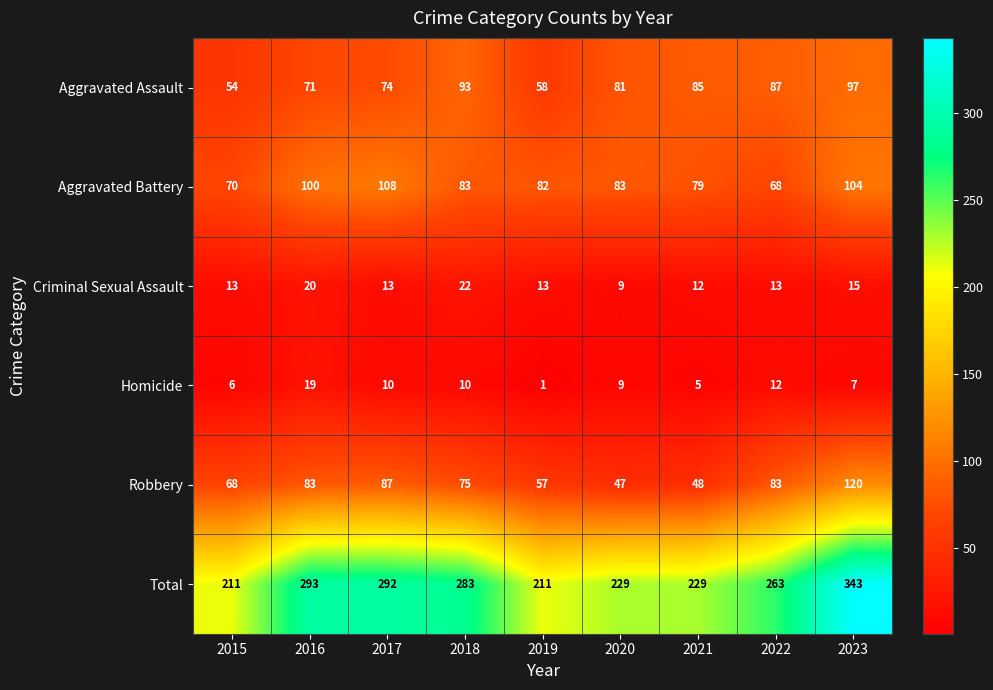

At which category does the chart reach its minimum across all series?

2019